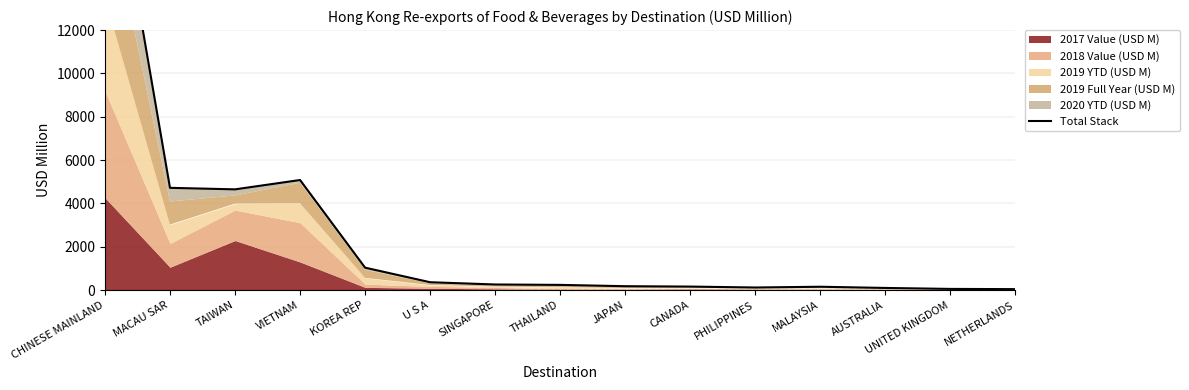

What is the difference between the values at VIETNAM and CHINESE MAINLAND?

17072.5